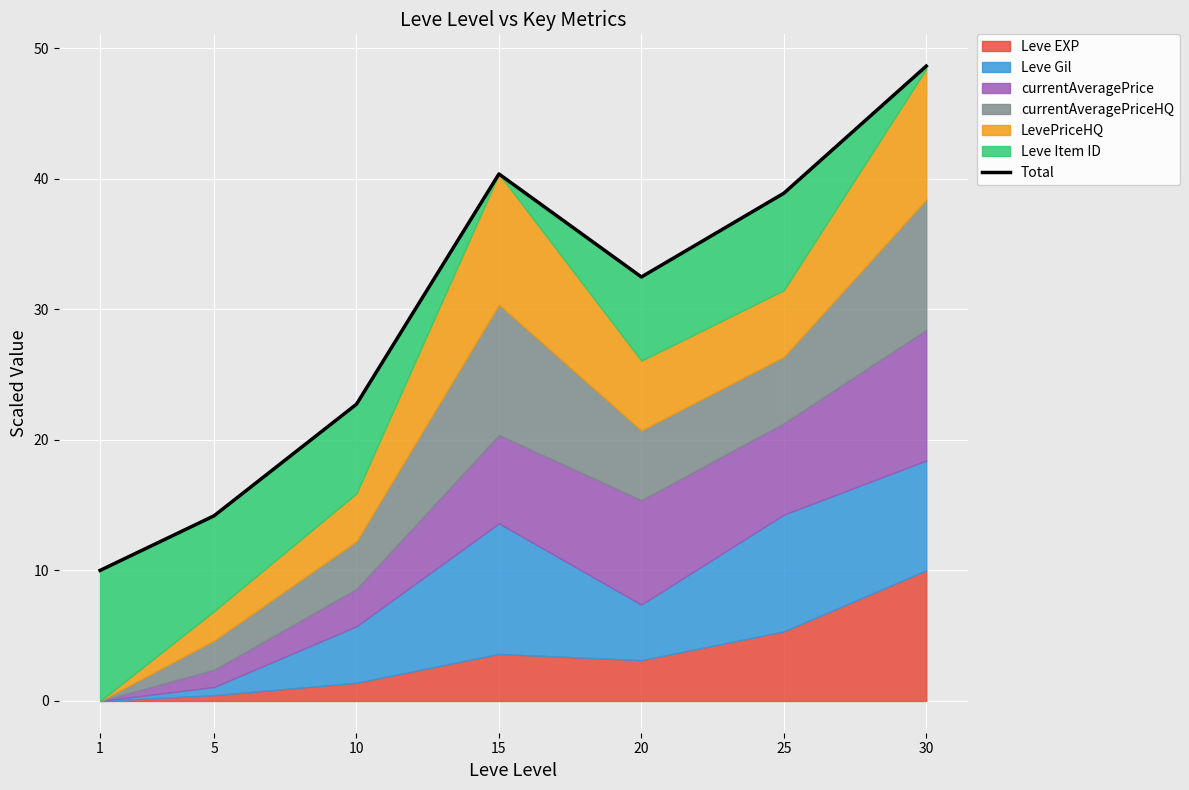

What is the difference between the second highest and second lowest values?

26.2